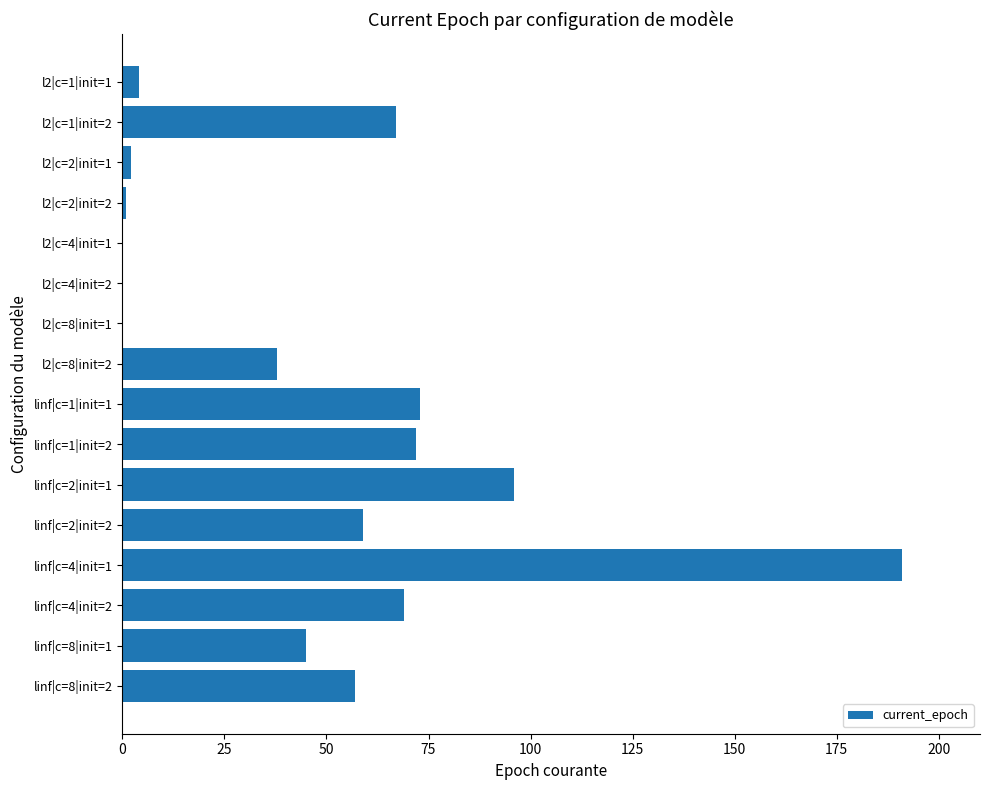

What is the ratio of the value at l2|c=8|init=2 to the value at l2|c=1|init=2?

0.6